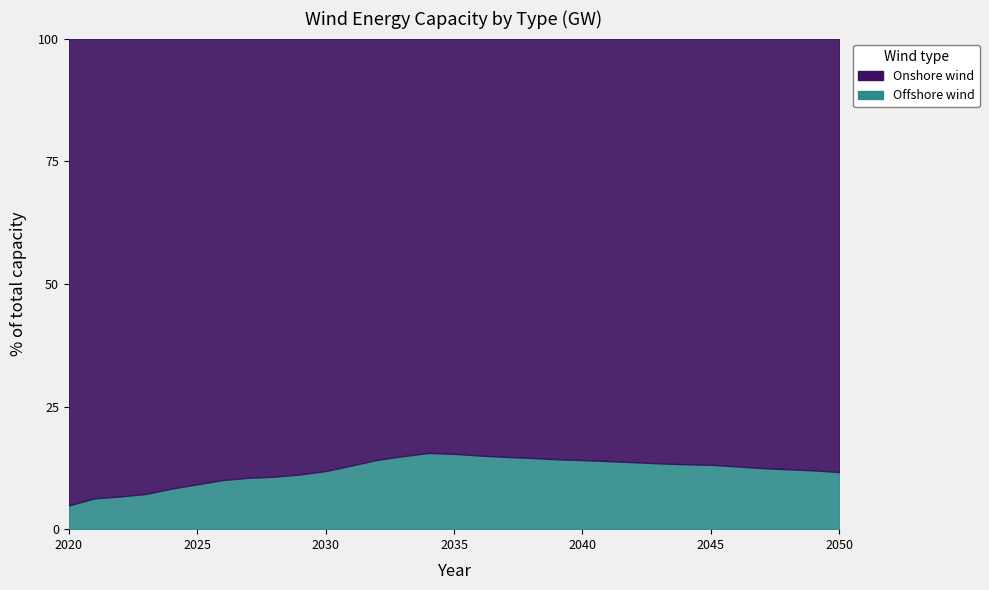

What are all the series names shown in the legend?

Onshore wind, Offshore wind